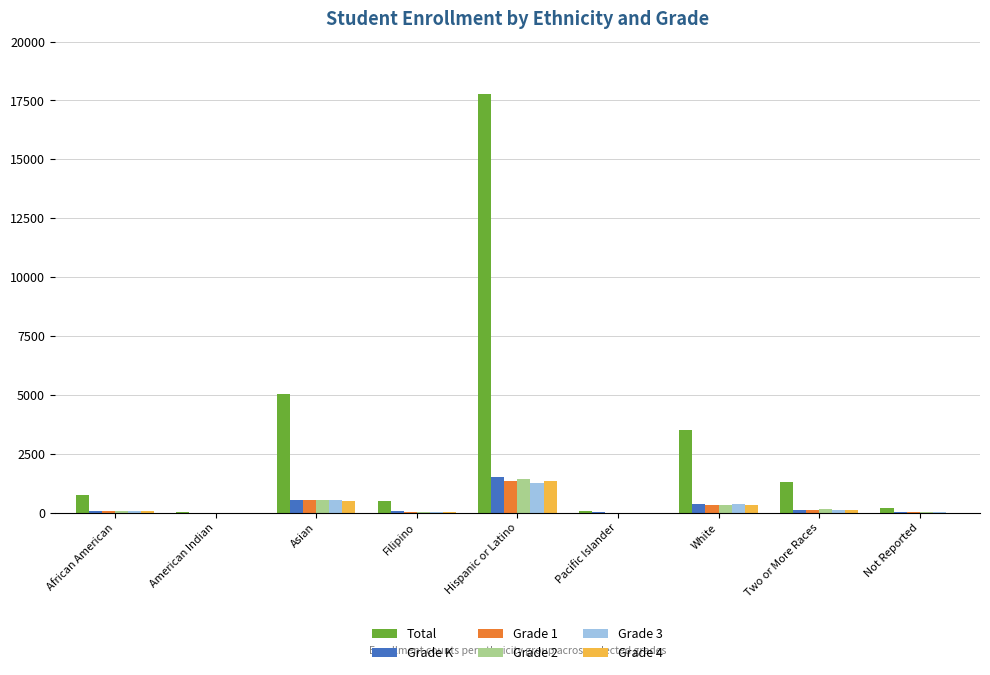

What are all the series names shown in the legend?

Total, Grade K, Grade 1, Grade 2, Grade 3, Grade 4